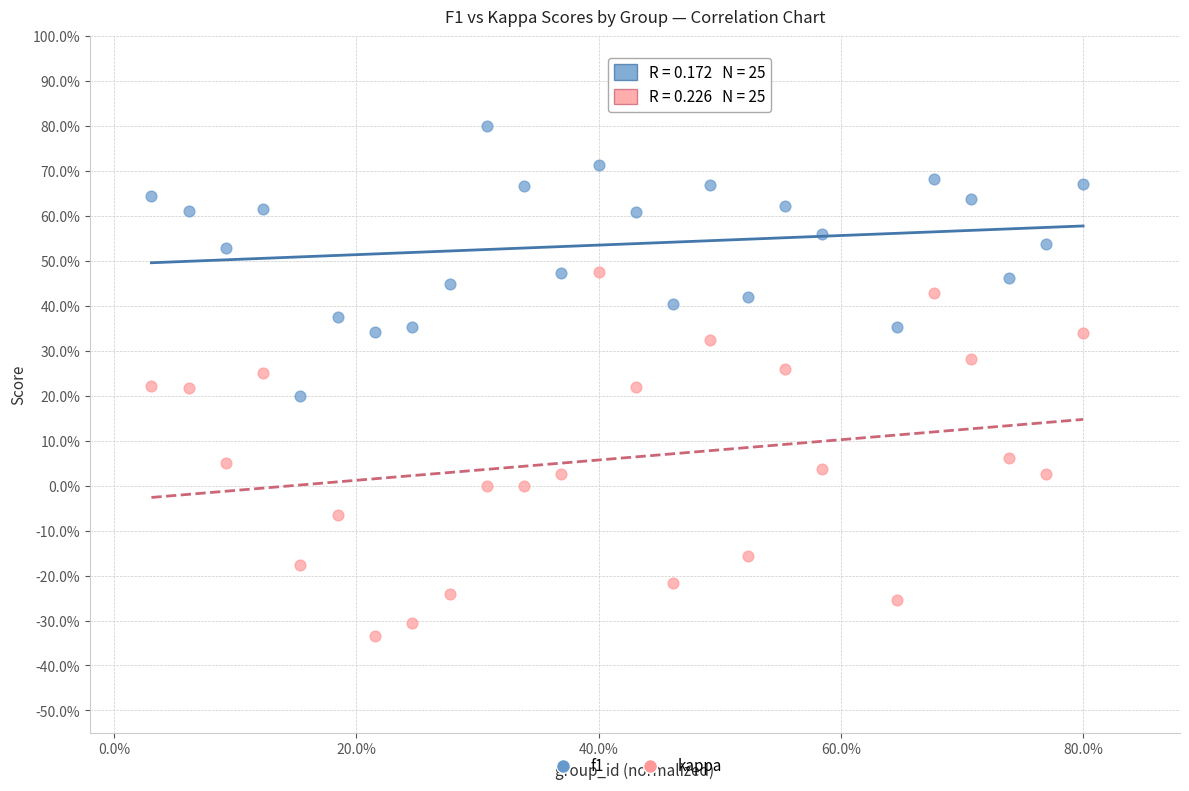

What are all the series names shown in the legend?

f1, kappa